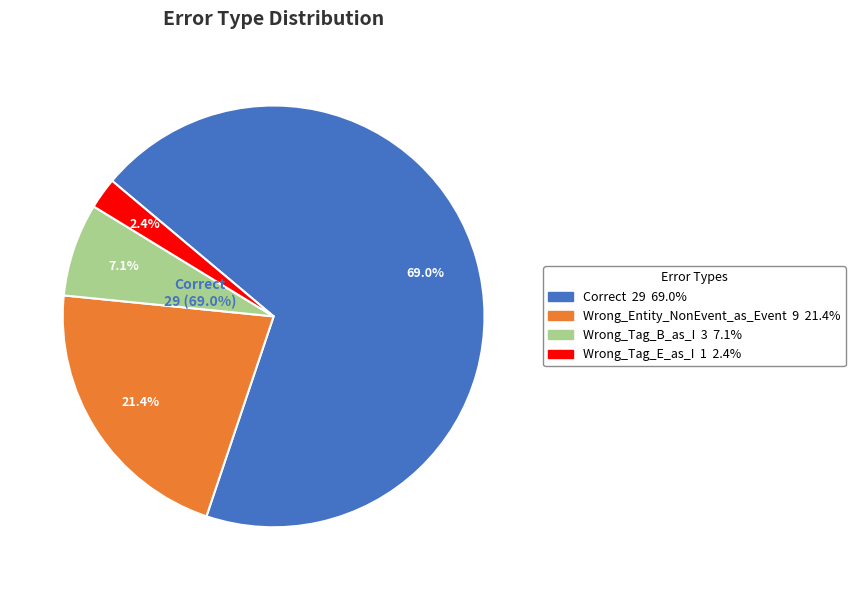

Is it true that Wrong_Tag_E_as_I is 1% of the pie?

False